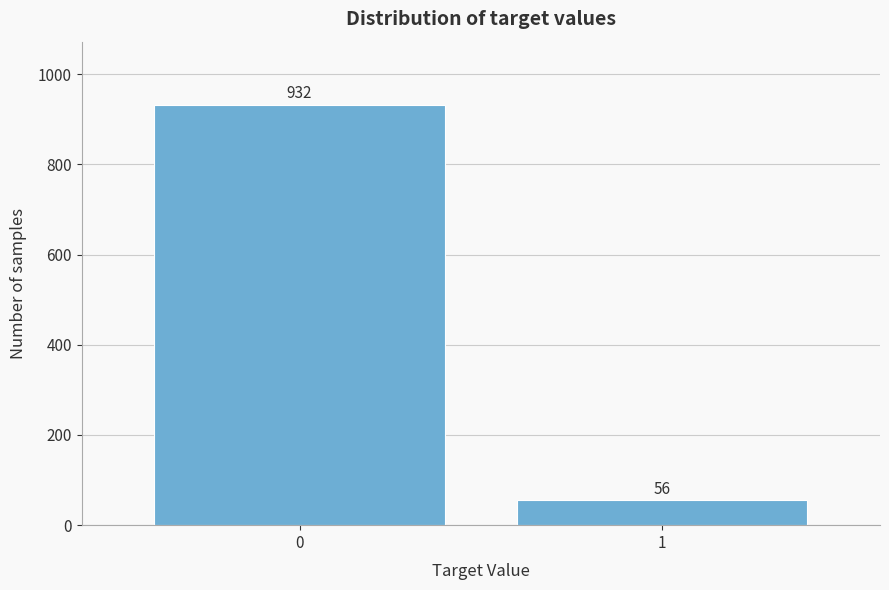

Reading left to right, extract all data points from this chart.

932	56